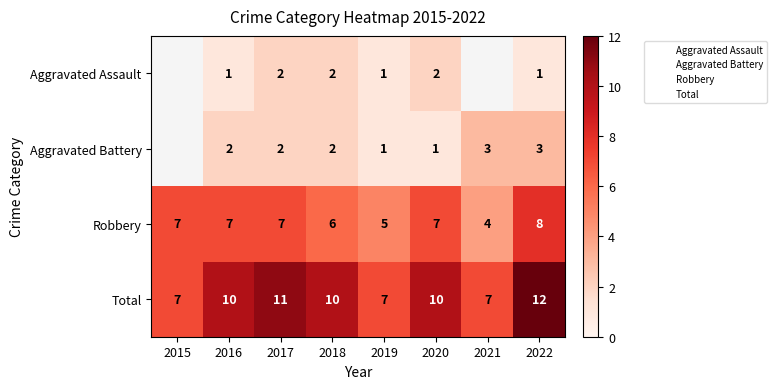

Rank the series by their maximum value, from lowest to highest.

Aggravated Assault, Aggravated Battery, Robbery, Total